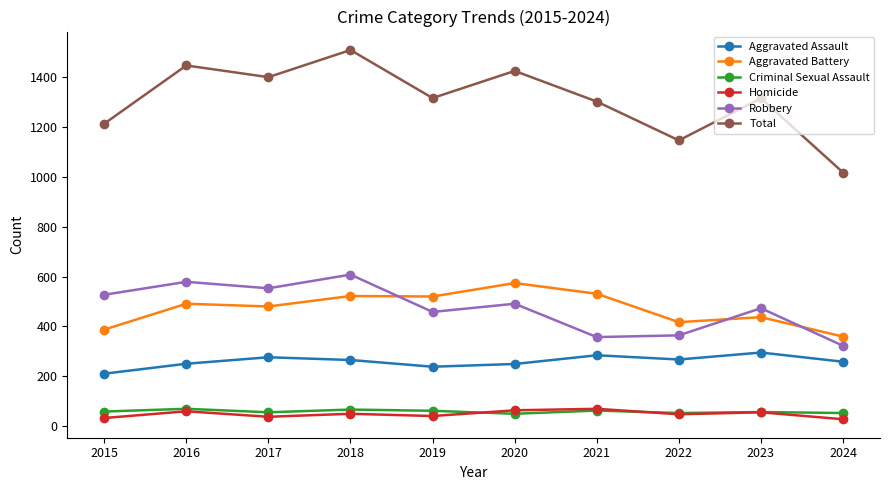

At which label does Aggravated Battery reach its peak?

2020